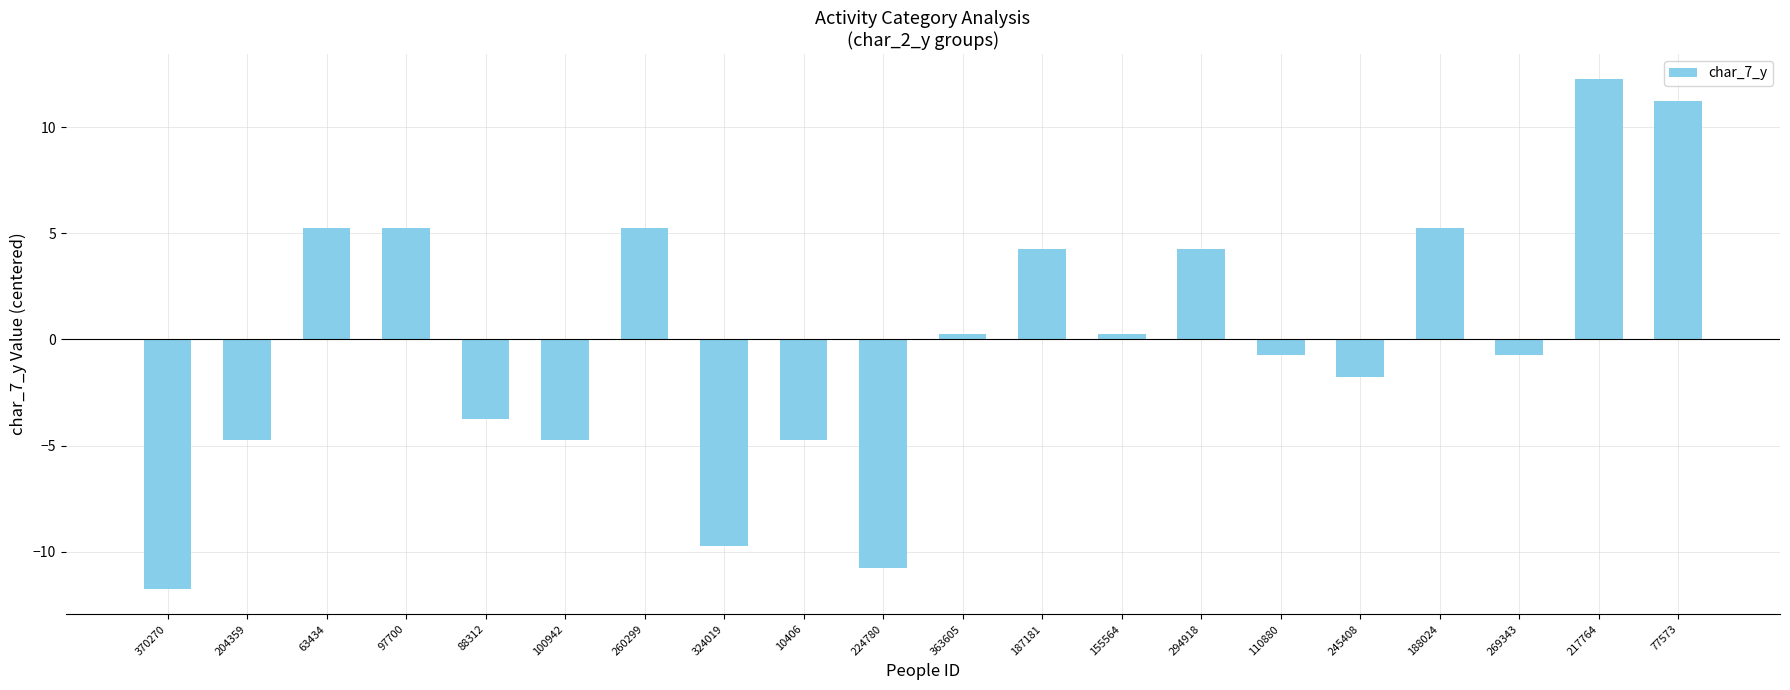

Is it true that the value at 245408 is -1.8?

True